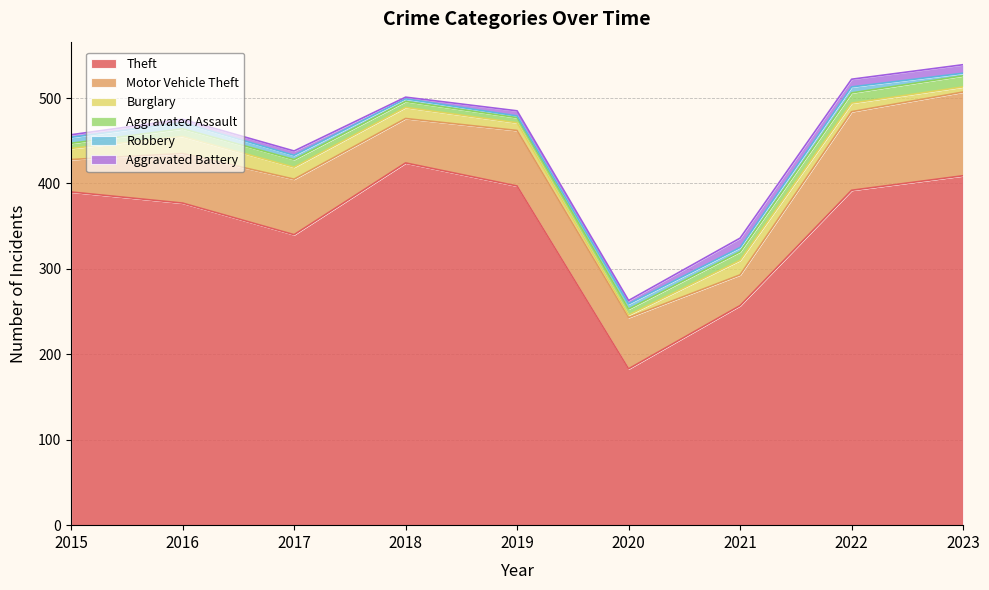

Read the Burglary value at 2021, to the nearest 5.

15